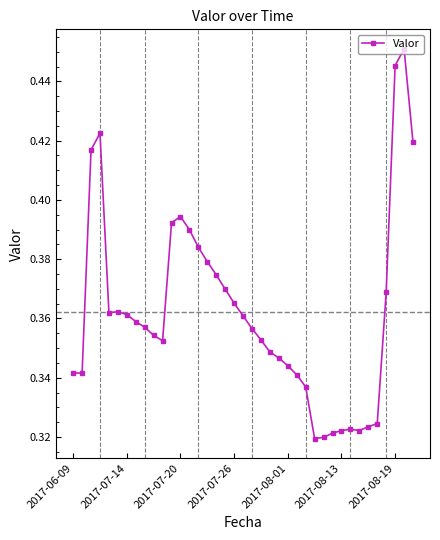

What is the difference between the maximum and minimum values?

0.1